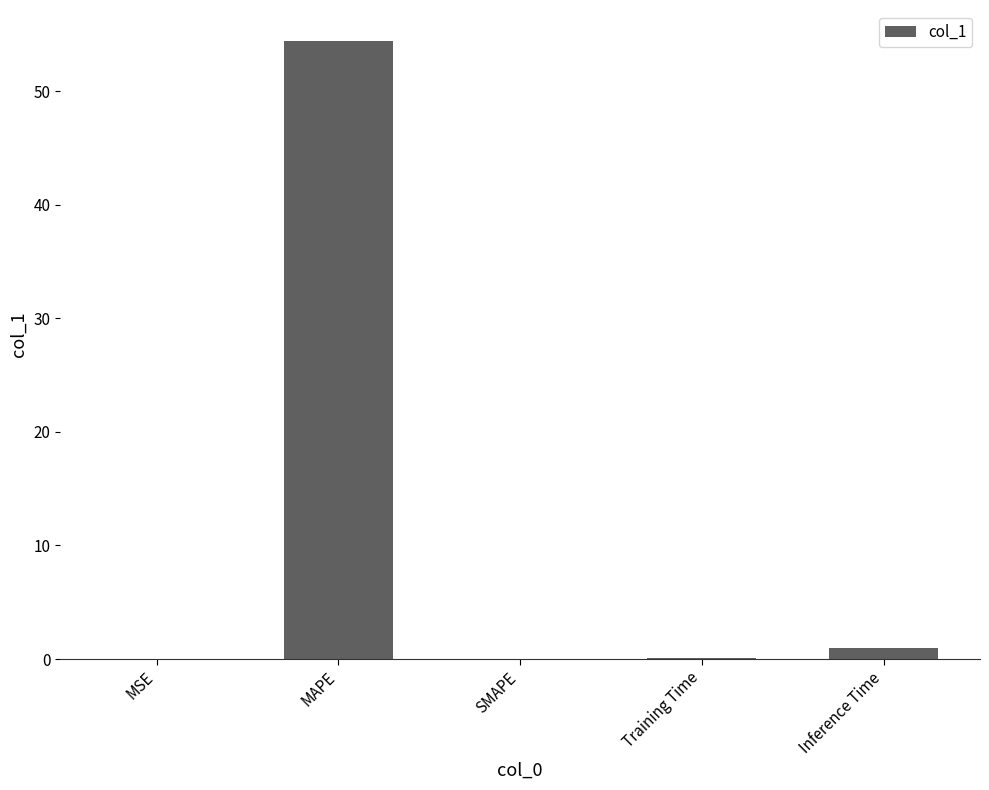

Is it true that the value at MAPE is 54.4?

True